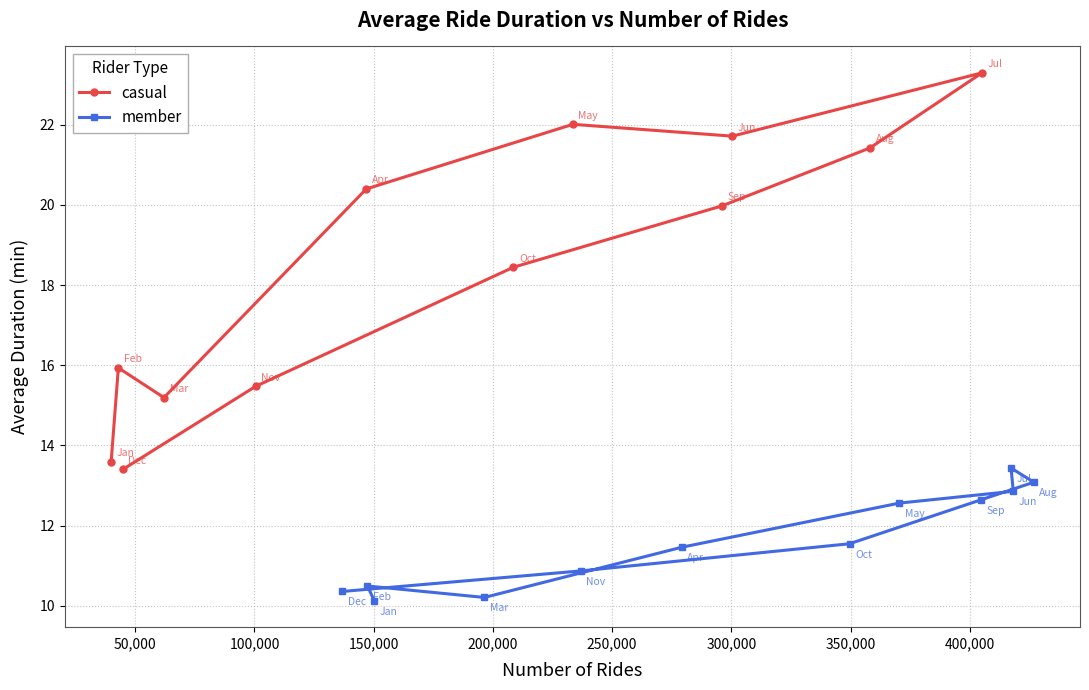

What is the value of the casual point at the 12th from the left?

23.3